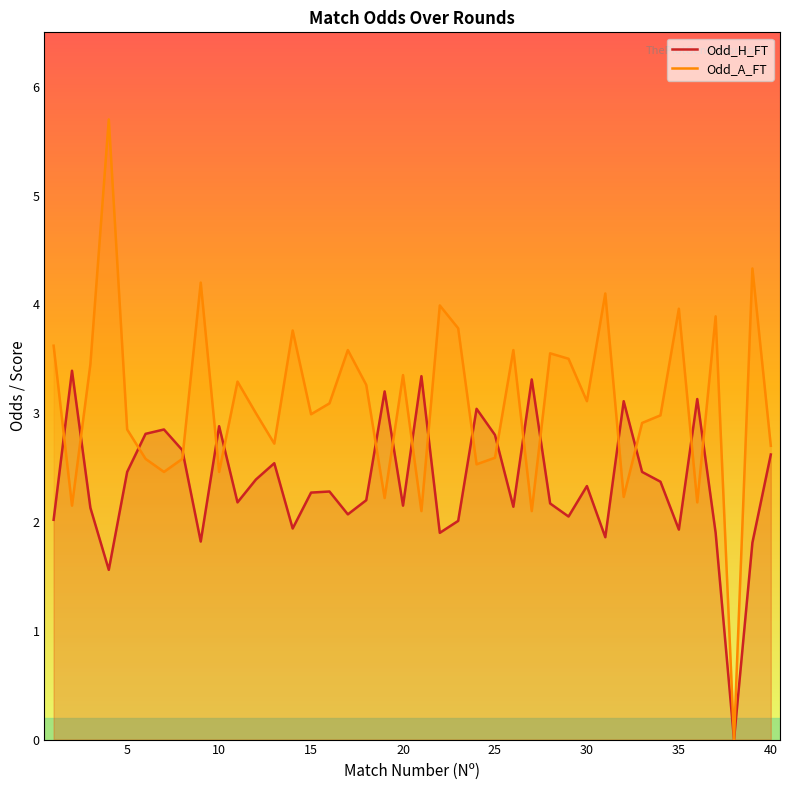

Which series ends up on top after the final intersection of Odd_H_FT and Odd_A_FT?

Odd_A_FT